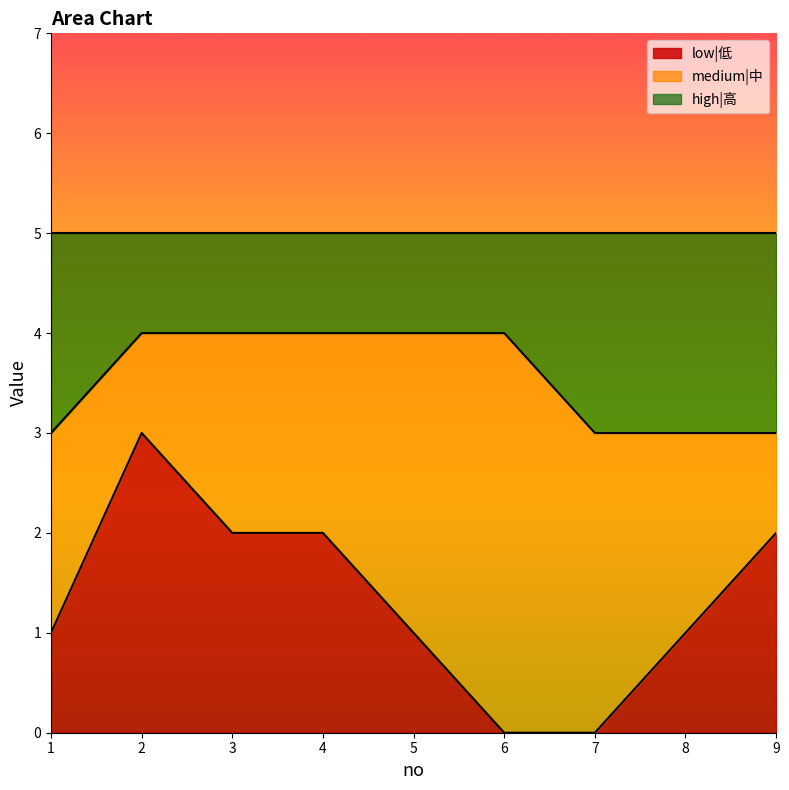

What is the total value across all series at 6?

5